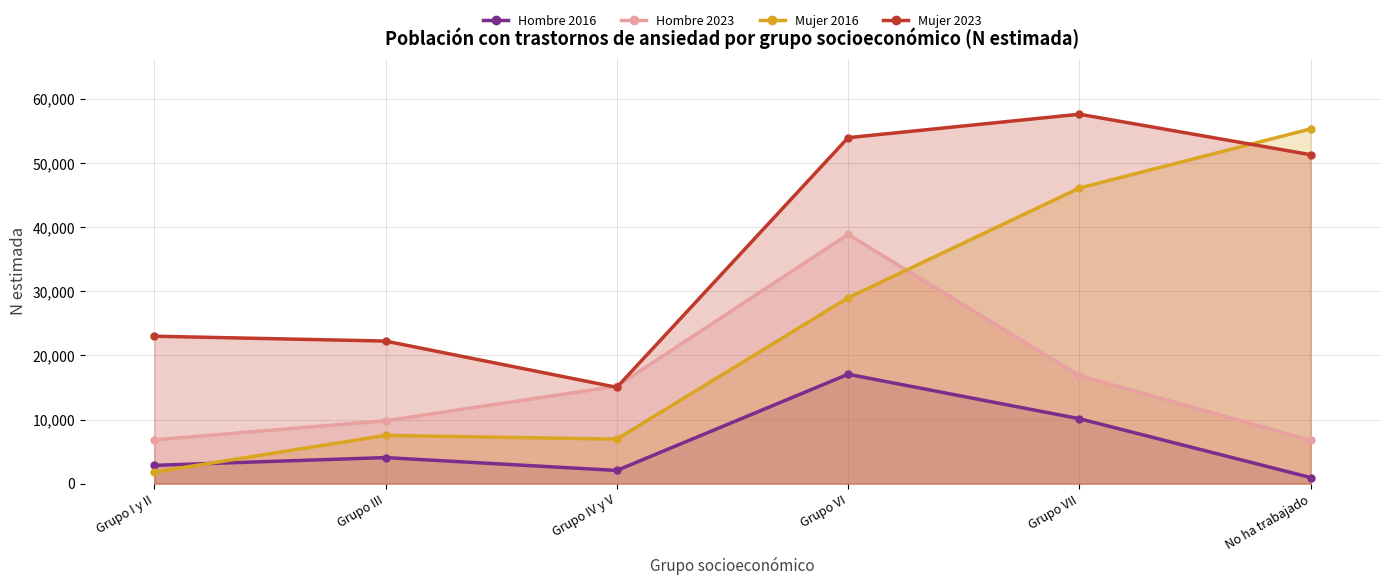

Where is Mujer 2023 nearest to the value 36329?

Grupo I y II